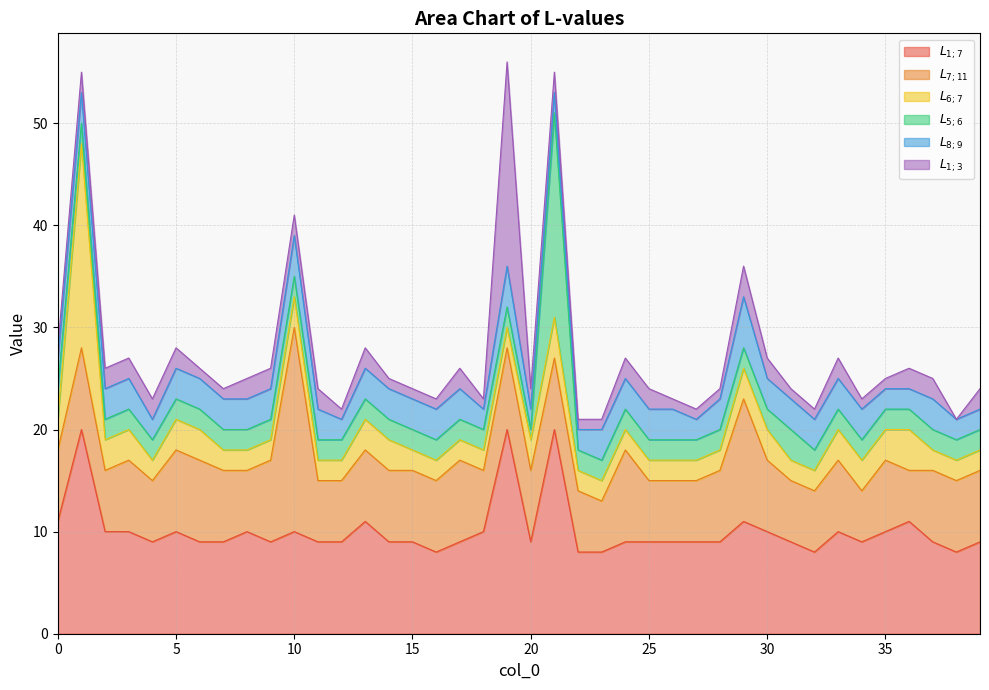

What is the value of the $L_{1;3}$ point at the 27th from the left?

1